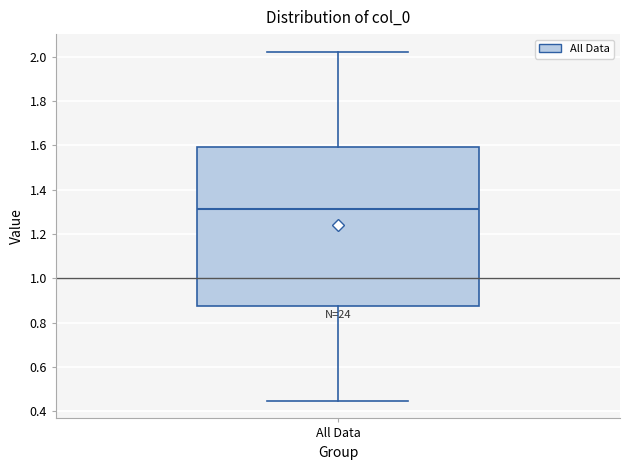

Read this box plot against the y-axis: the position of the median line, the range covered by the box, and the ends of both whiskers. The values are not printed on the chart, so give them approximately, as read against the axis.

median 1.32, box 0.88 to 1.60, whiskers 0.44 to 2.02